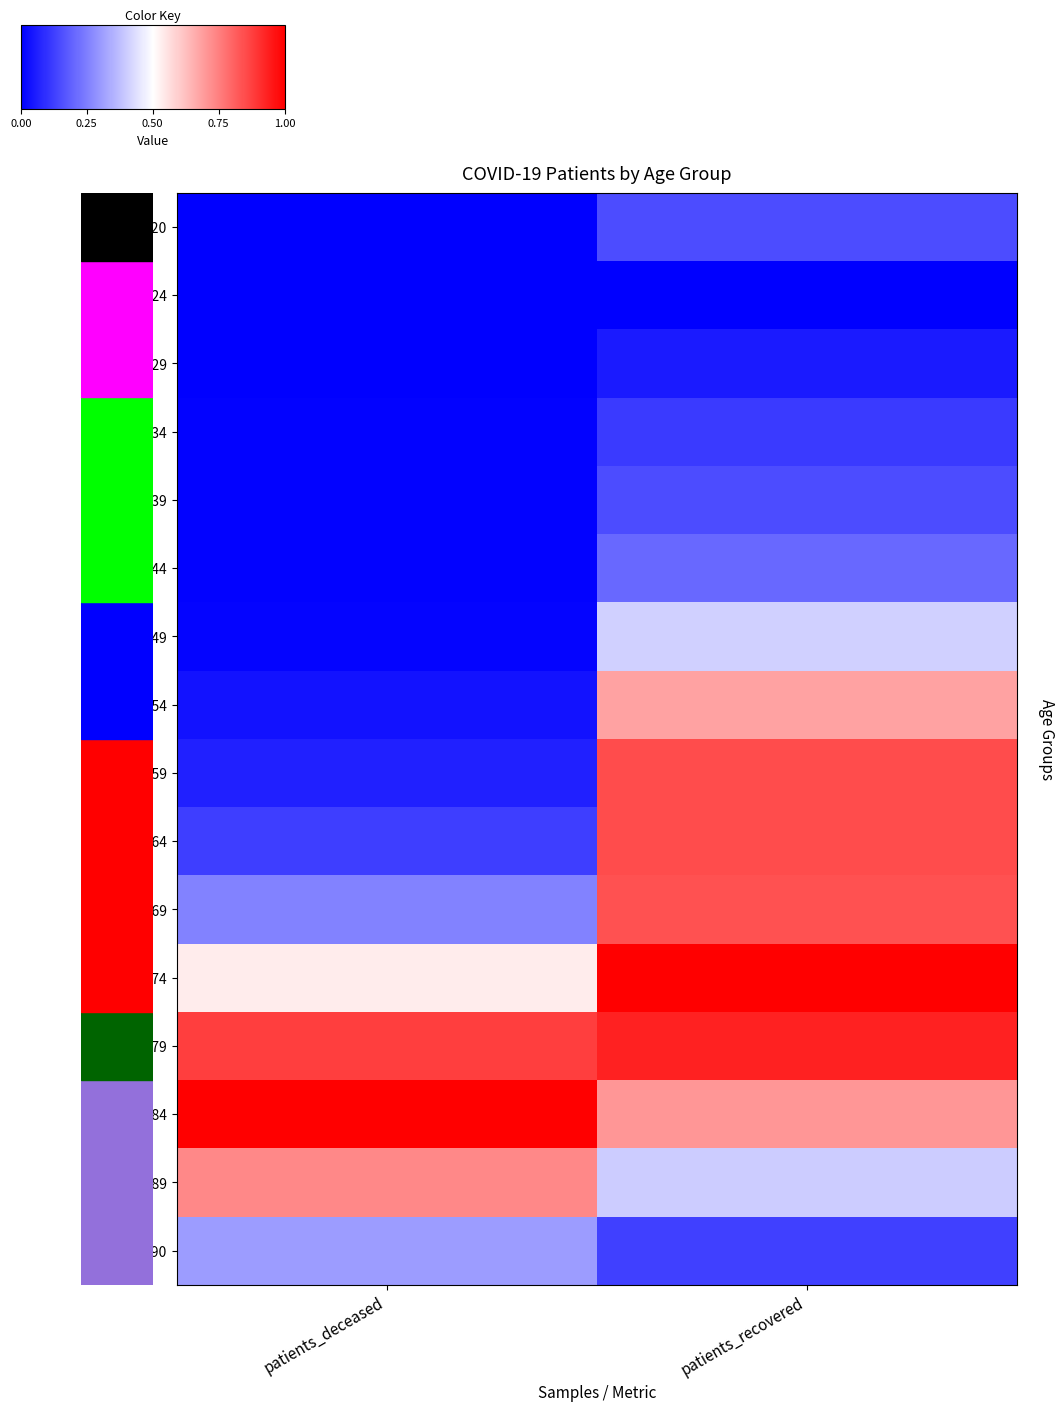

Between patients_deceased and patients_recovered, which is larger?

patients_recovered